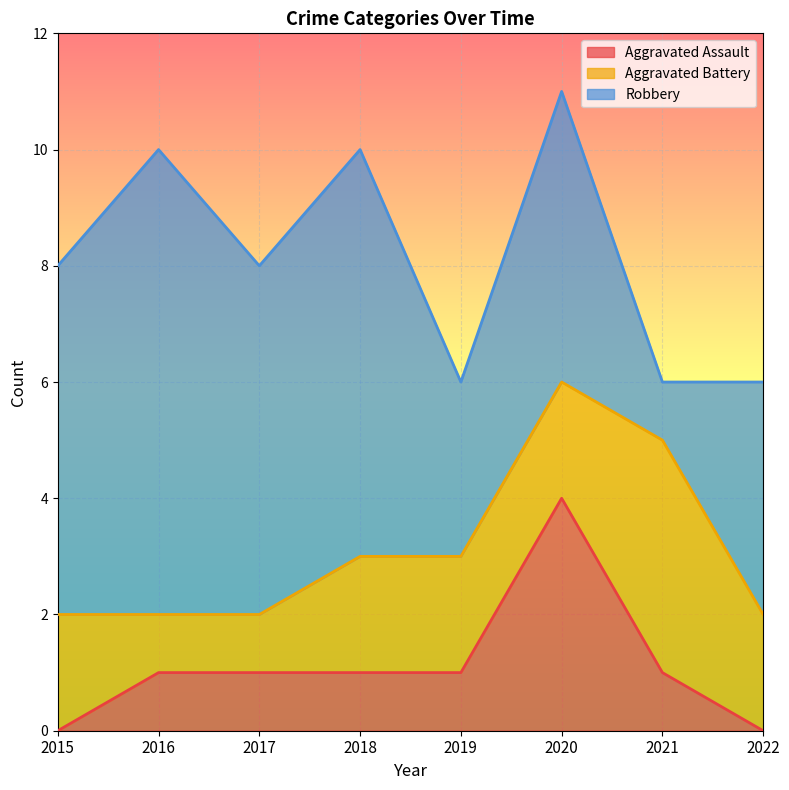

What is the sum of the Robbery values at 2018 and 2019?

10